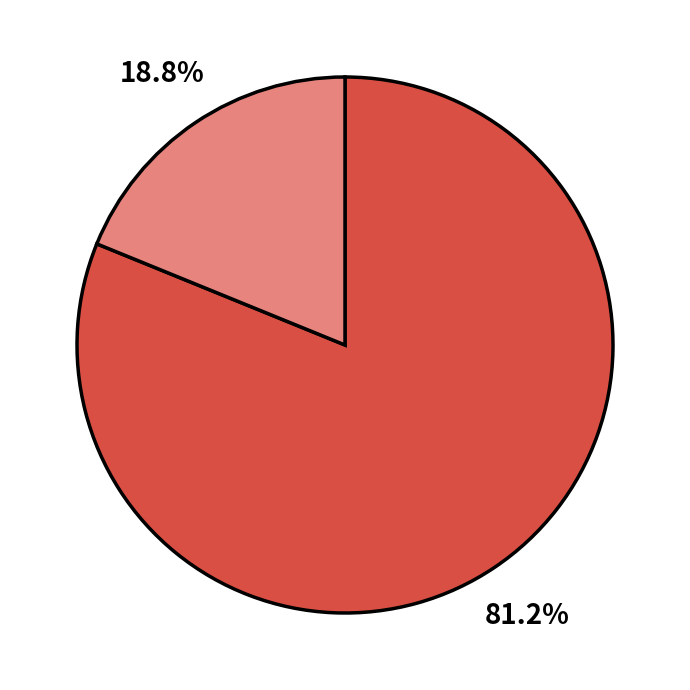

Is there a majority slice in this chart?

Yes